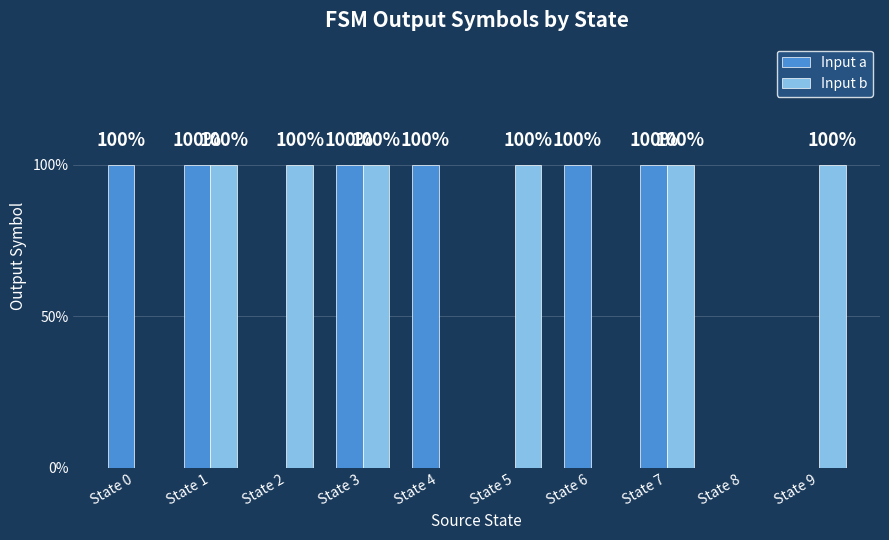

At how many categories does at least one series exceed 0?

9